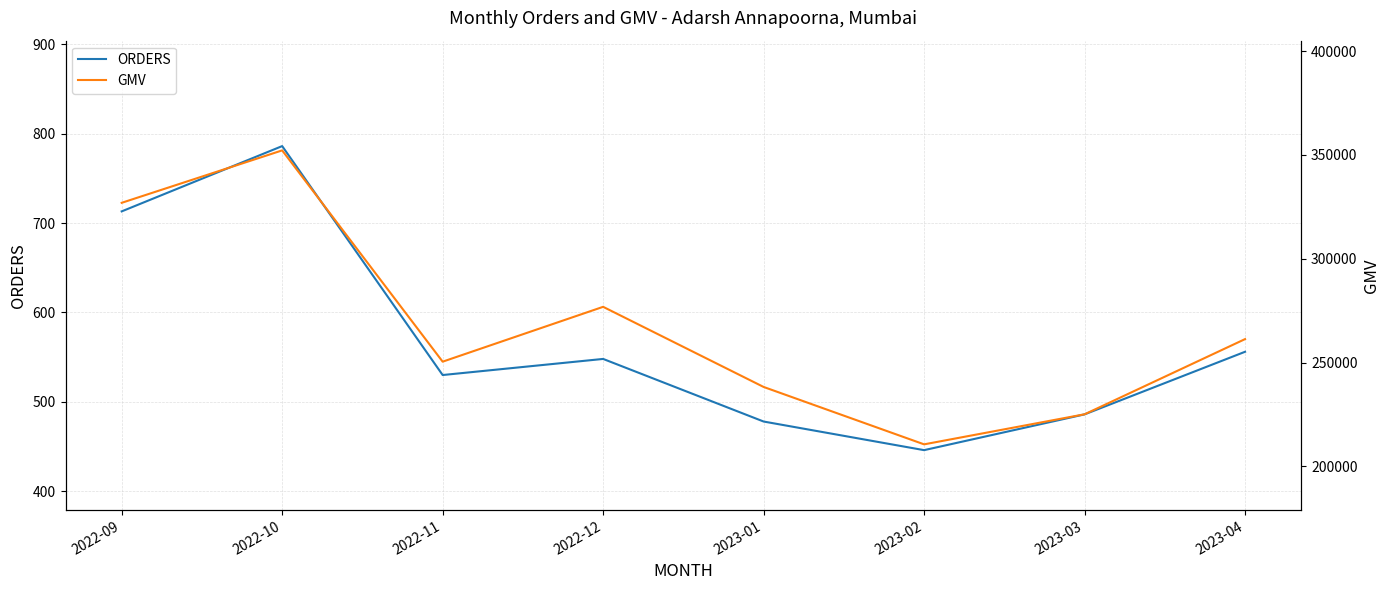

Does the chart have visible grid lines?

Yes